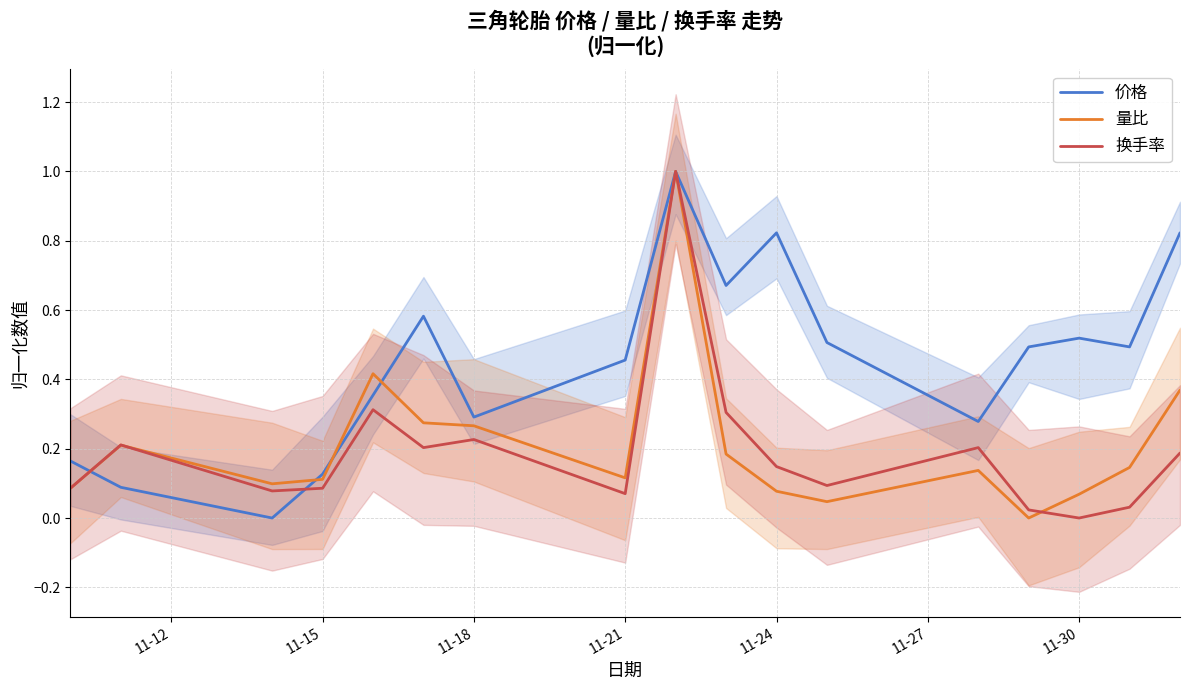

What is the highest value of the 换手率 series?

1.0